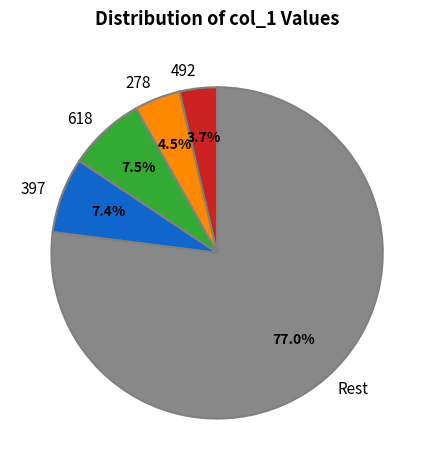

Which slice is the smallest?

492